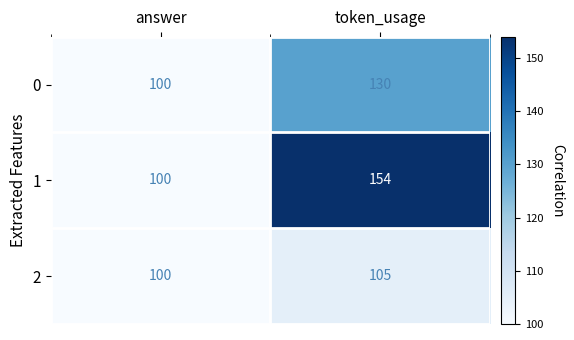

Rank the series by their average value, from lowest to highest.

2, 0, 1